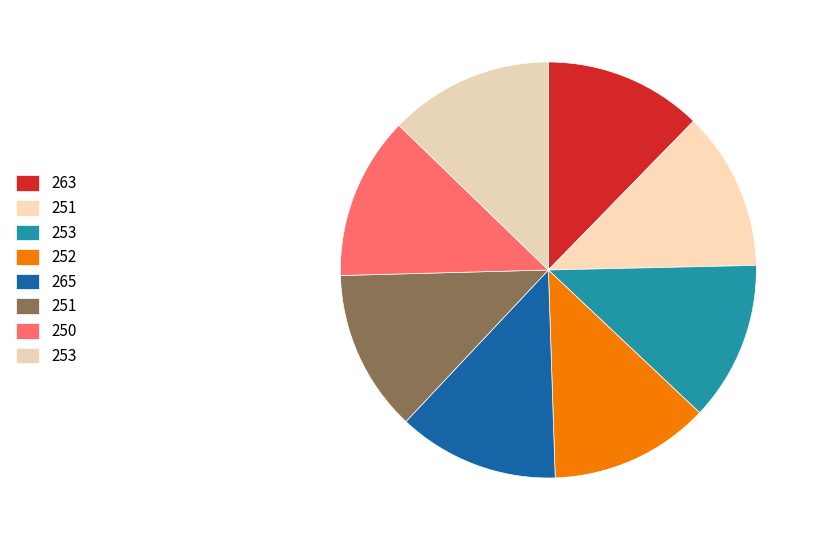

How many slices are in this pie chart?

8